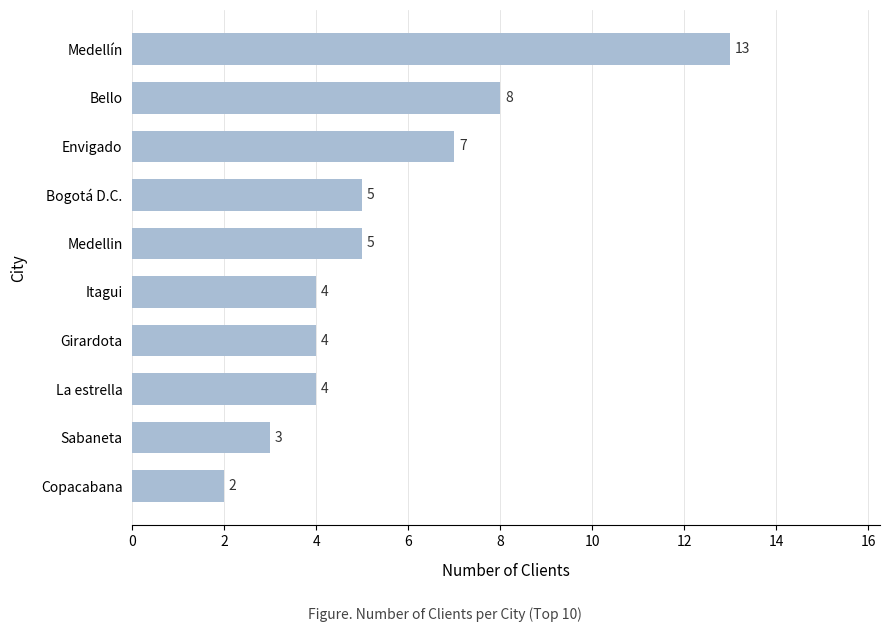

Reading top to bottom, what are all the values shown in this chart?

13	8	7	5	5	4	4	4	3	2